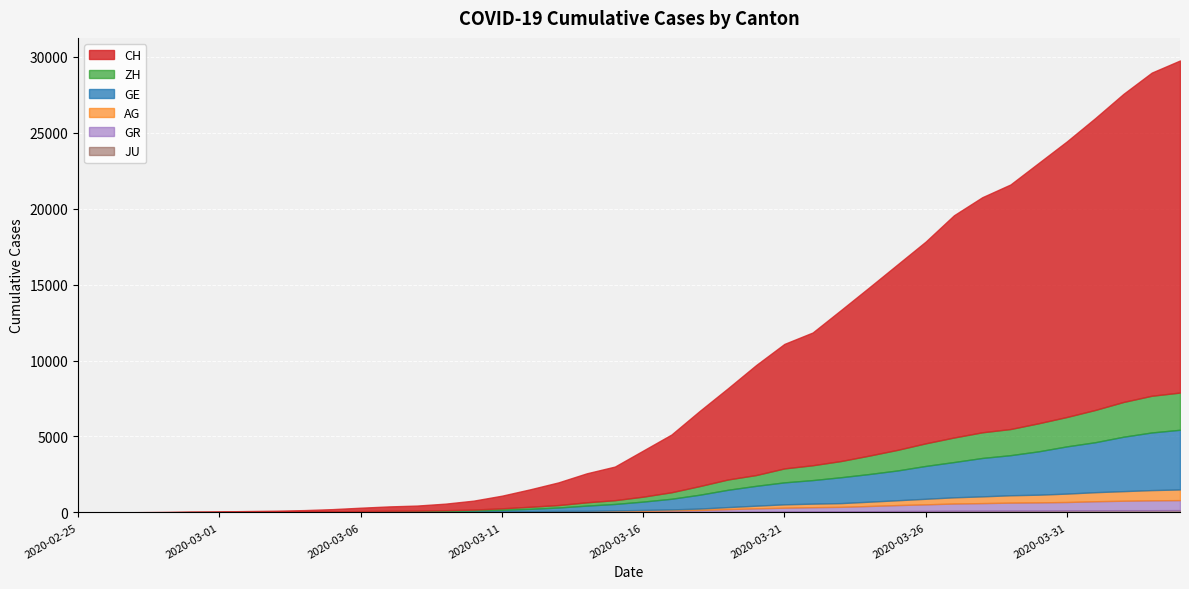

Does the chart display data point markers on the line(s)?

No